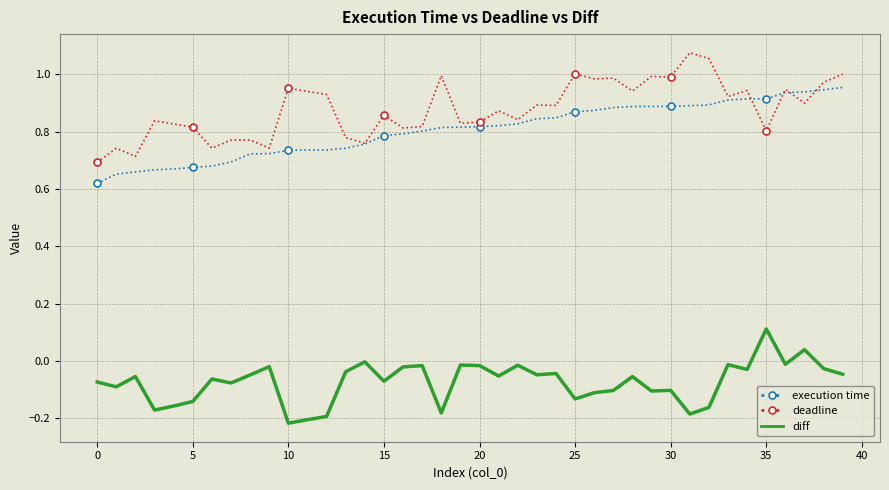

What is the difference between the maximum and second lowest values in the execution time series?

0.3